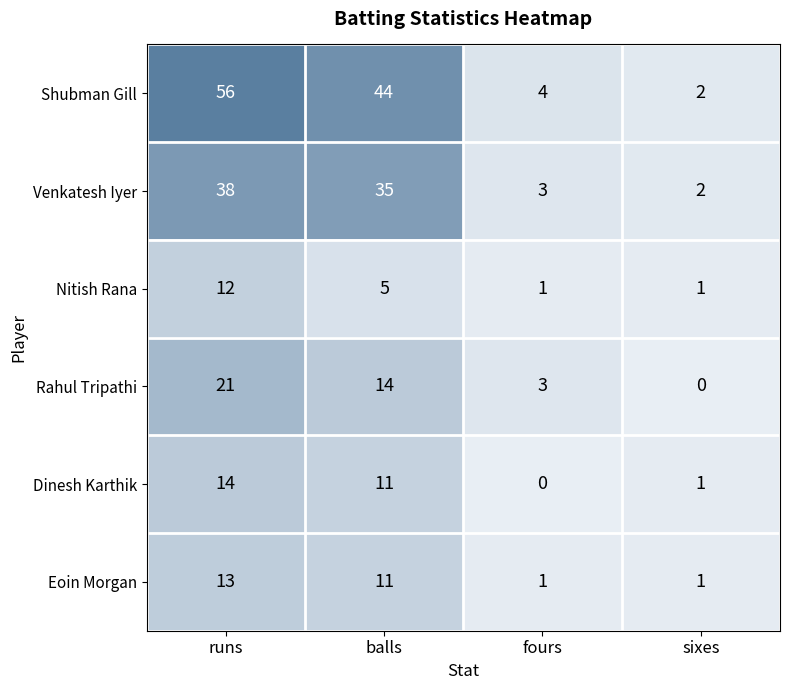

How many distinct data groups are displayed?

6